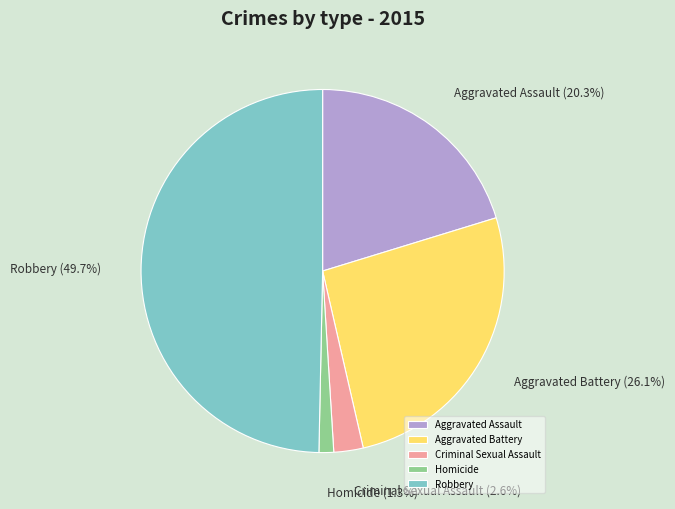

Is Aggravated Battery the majority of the pie?

No